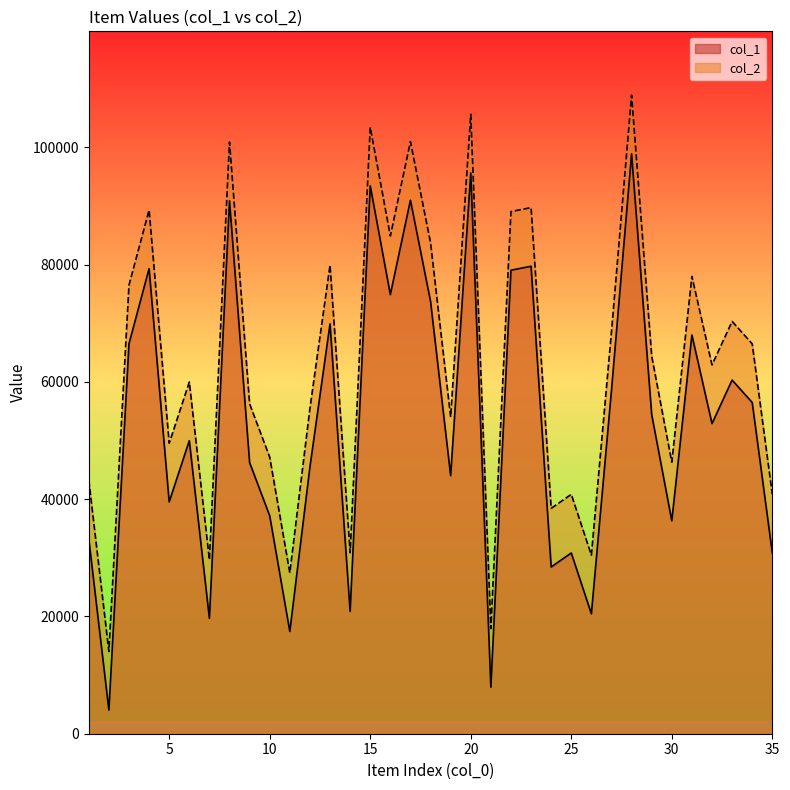

At which category does col_1 reach its first local valley?

2